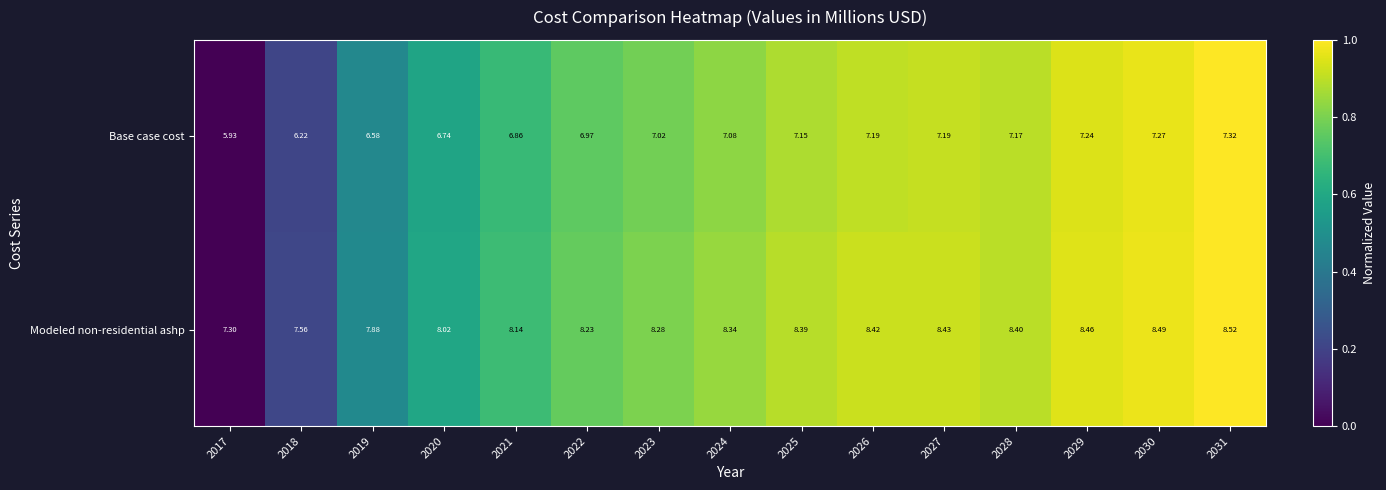

Which series changed the most between 2027 and 2031?

Base case cost